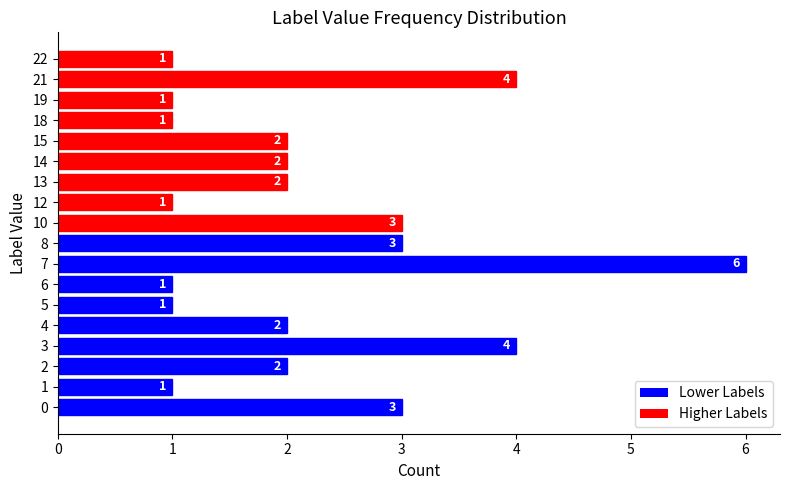

What is the minimum value shown in the chart?

1